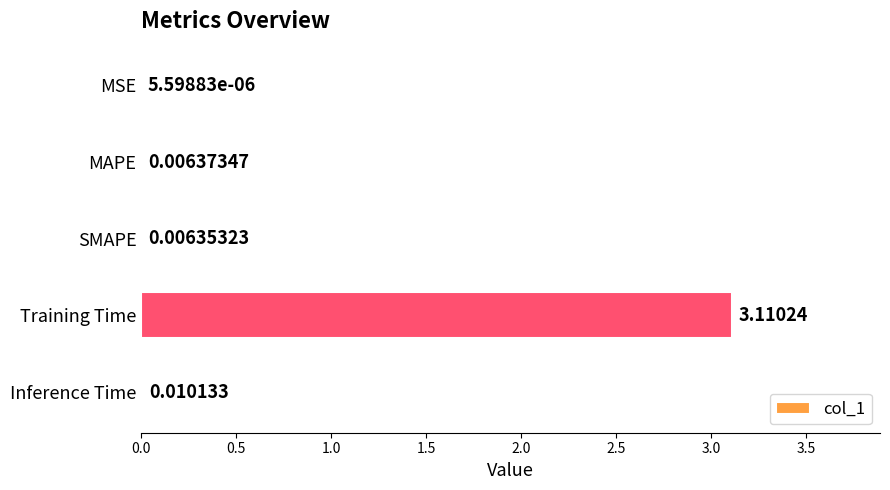

Between SMAPE and MAPE, which is larger?

MAPE